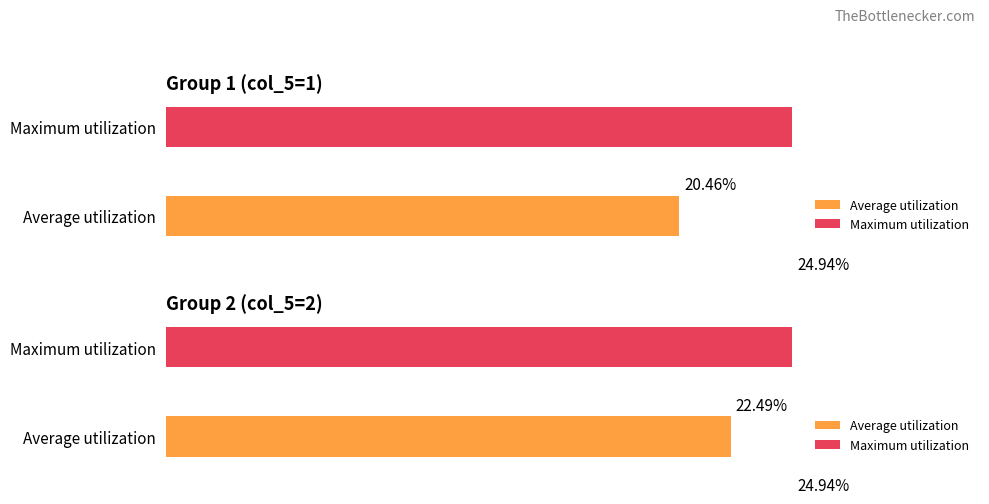

What is the highest value of the col_2 series?

0.2